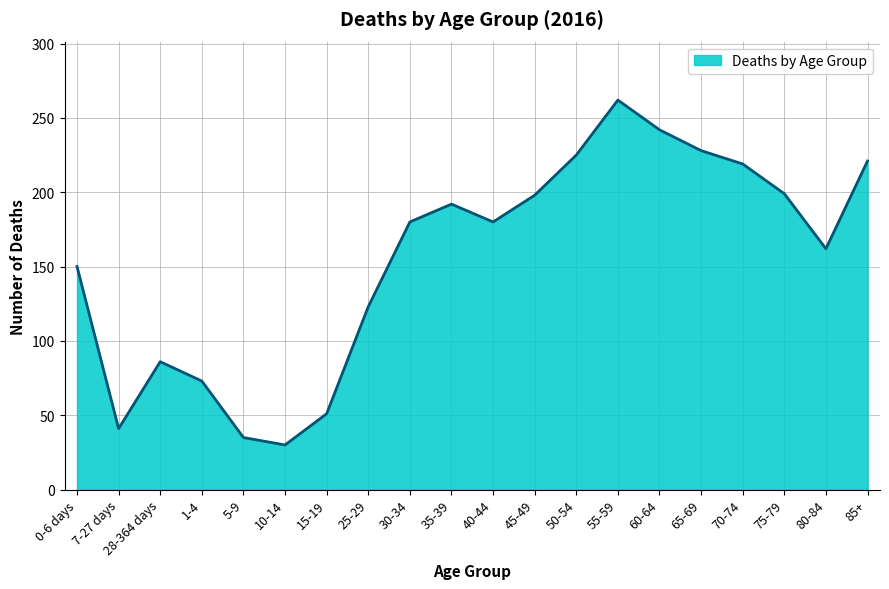

How many lines are shown in the chart?

1